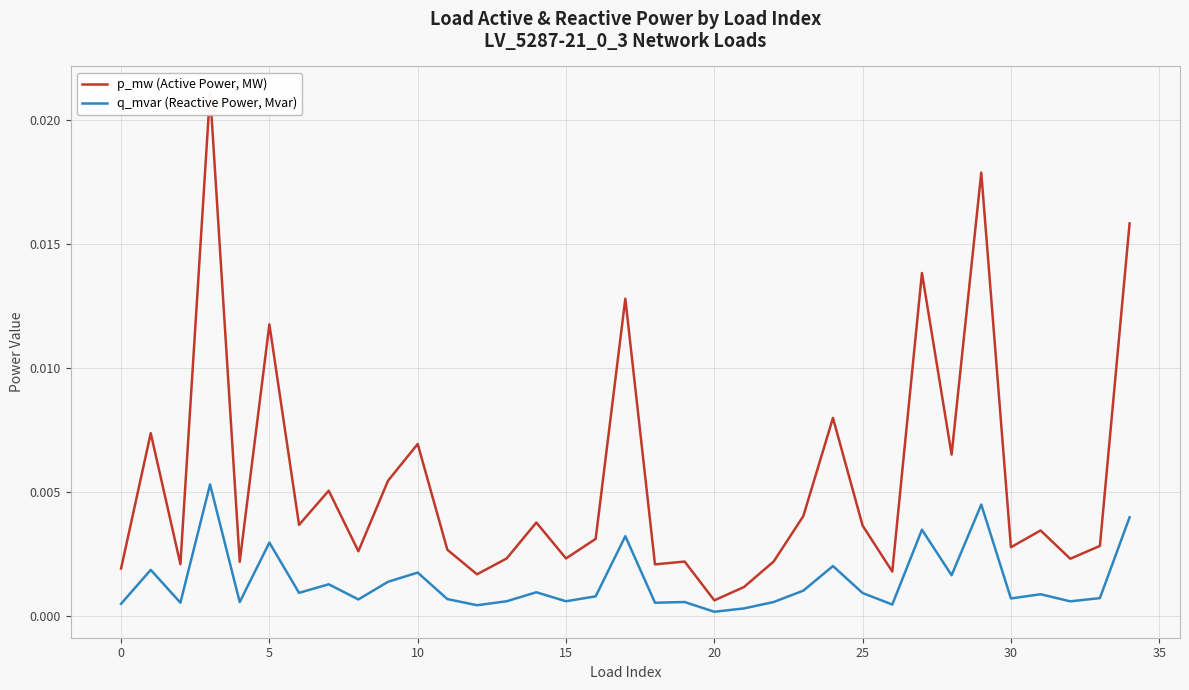

Which series has the widest spread of values?

p_mw (Active Power, MW)